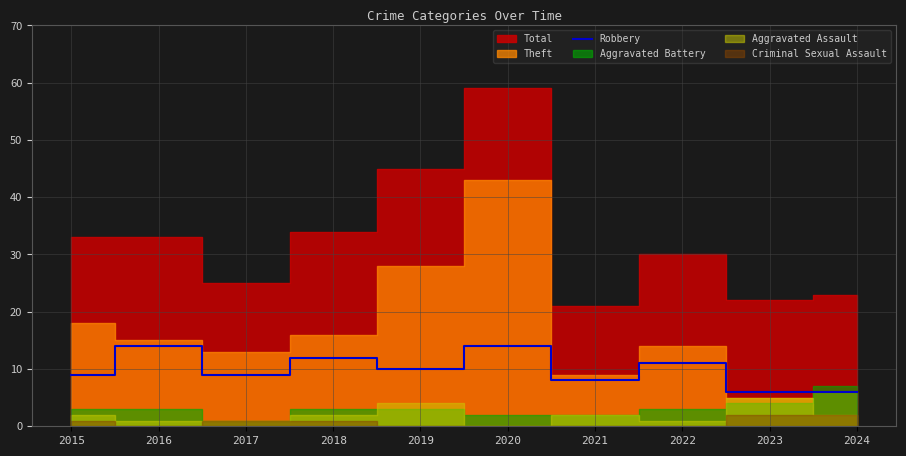

What is the highest value of the Robbery series?

14